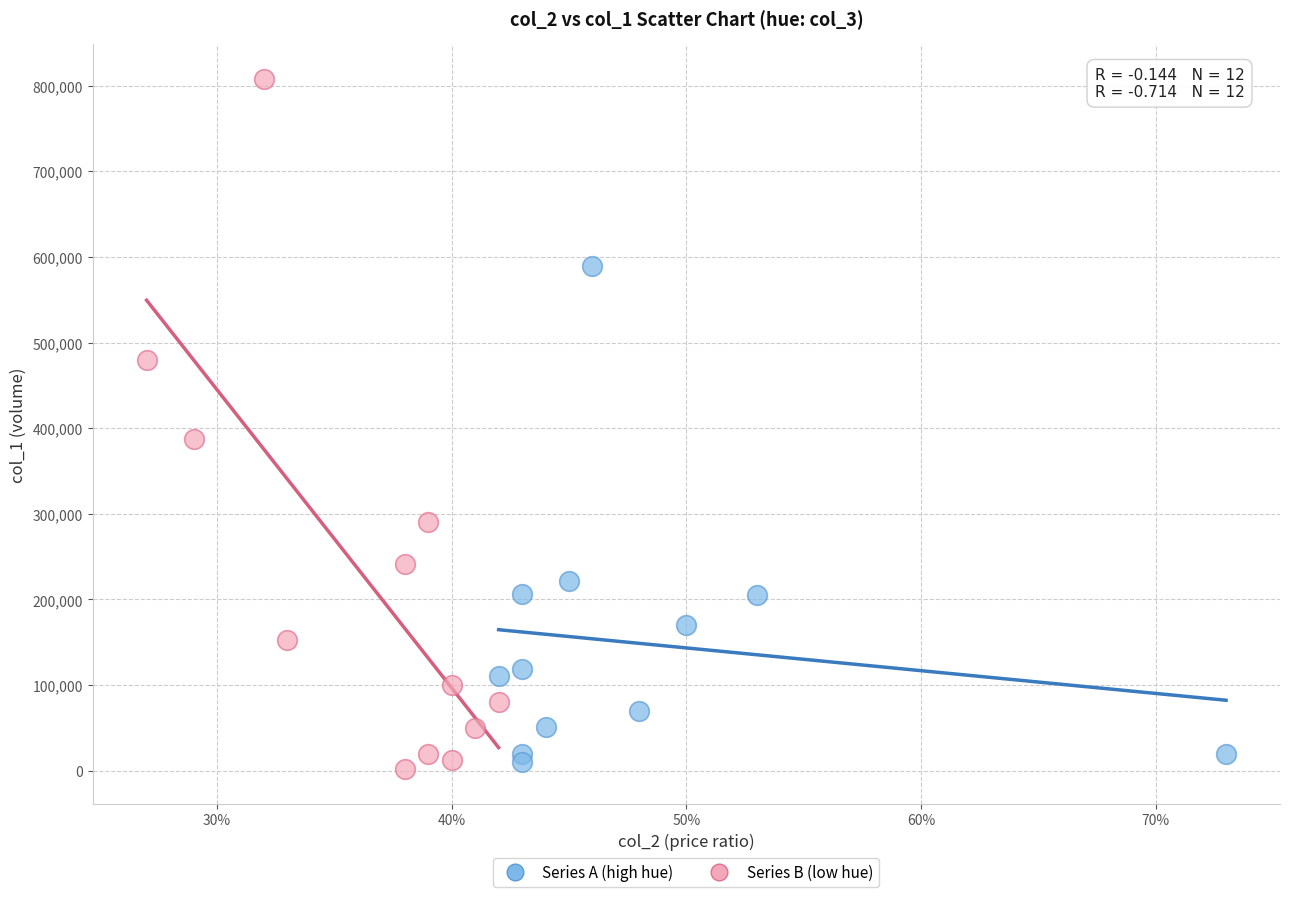

Which series reaches the maximum Y coordinate?

Series B (low hue)